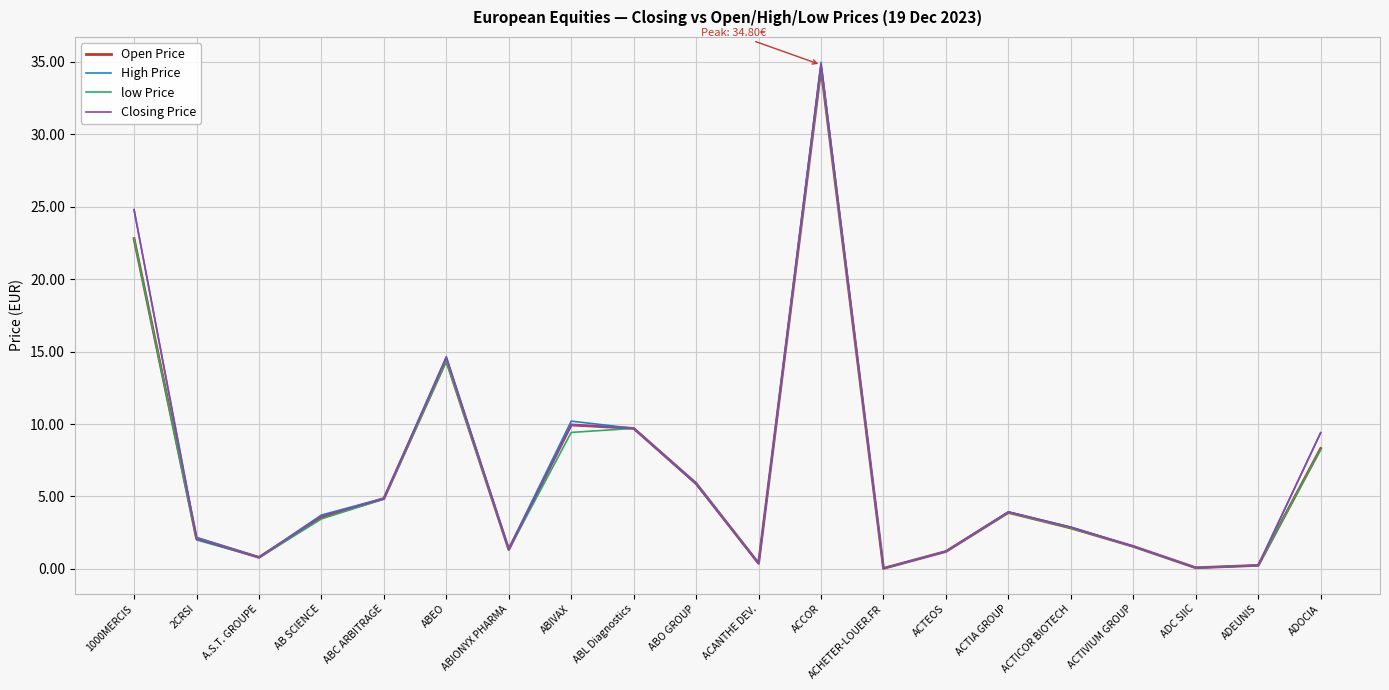

At which category does Open Price reach its first local valley?

A.S.T. GROUPE